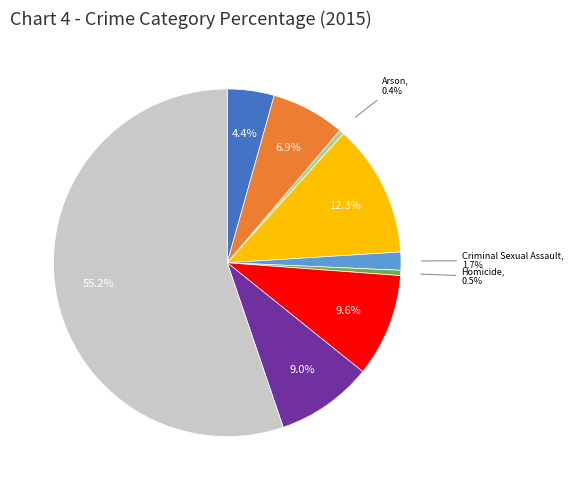

Does any single category account for the majority?

Yes